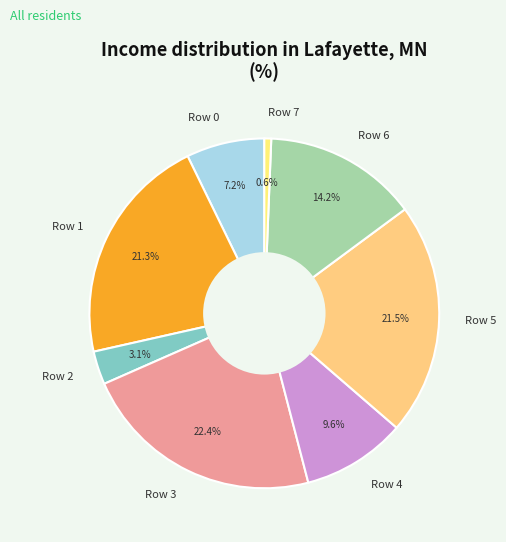

True or false: Row 7 accounts for 11% of the total.

False